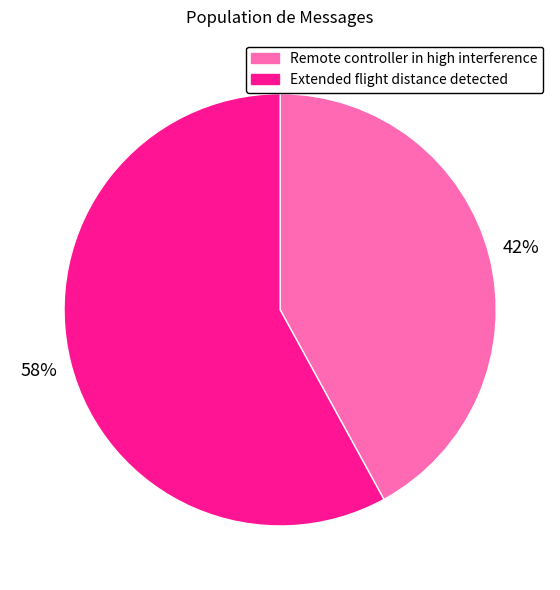

Is the sum of Remote controller in high interference and Extended flight distance detected greater than half?

Yes